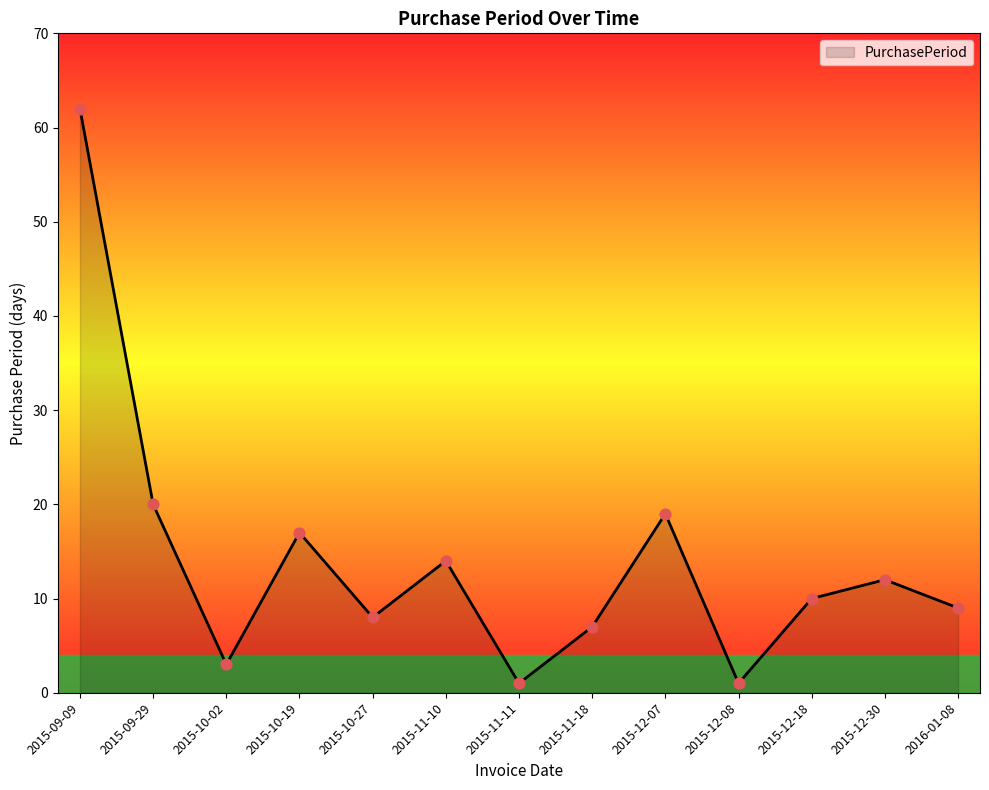

Approximately how many times larger is the value at 2015-10-19 compared to 2015-09-09?

0.3